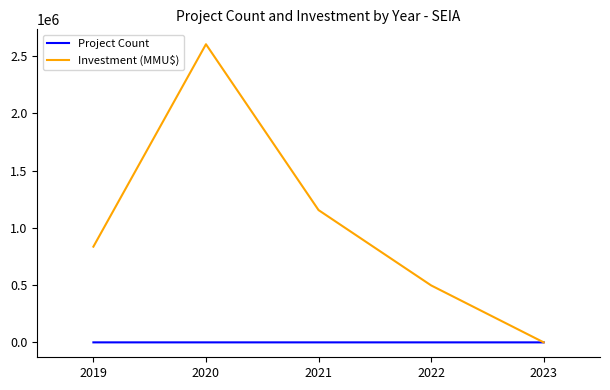

Rank the series by their average value, from lowest to highest.

Project Count, Investment (MMU$)